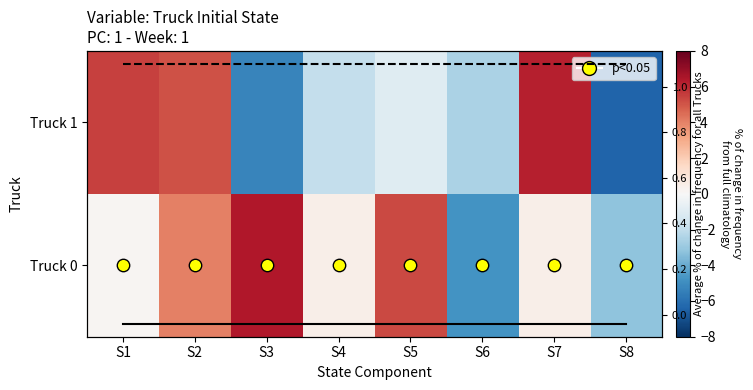

How many data points in Truck 0 are above 0?

6